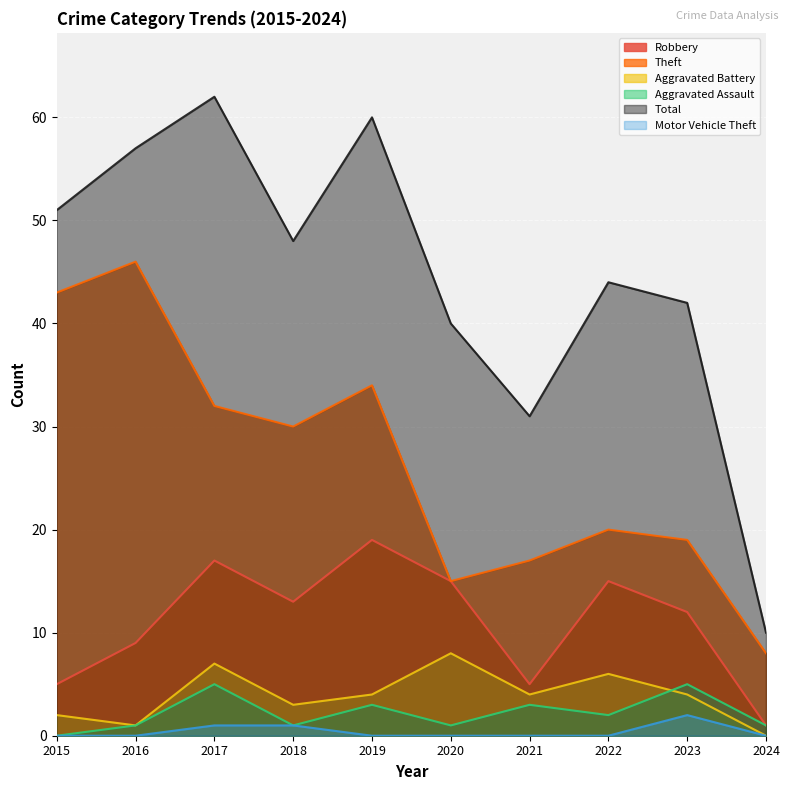

The value of Total at 2019 is 103. True or false?

False